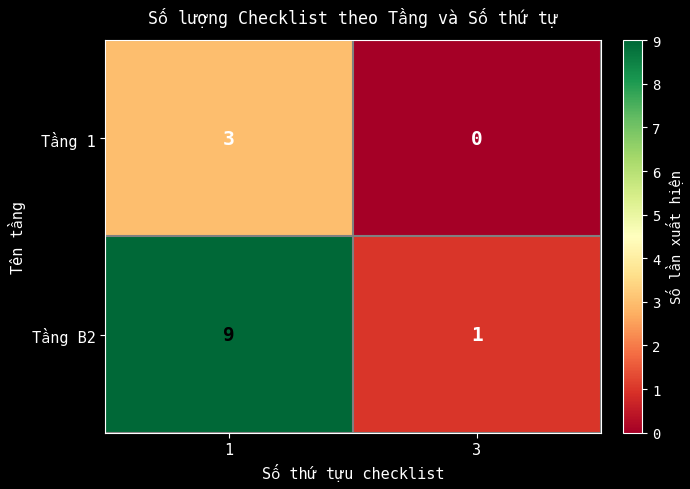

Which category has the lowest value across all series?

3